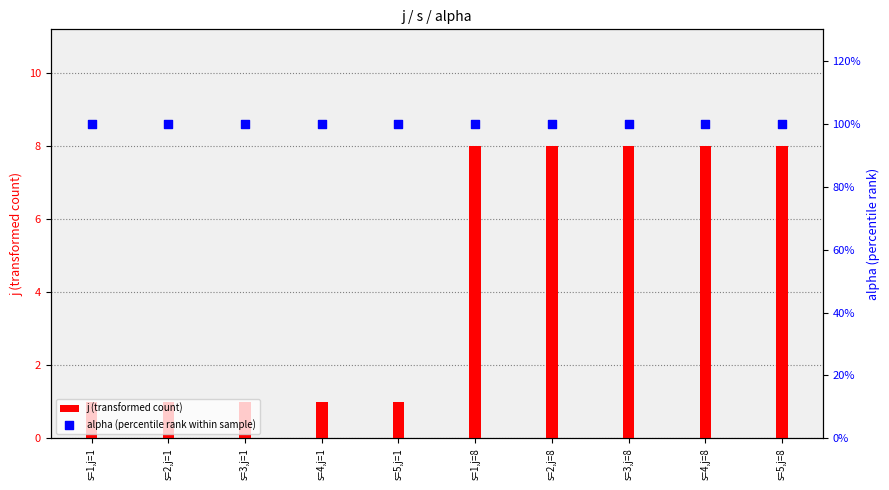

Is the value of alpha (percentile rank within sample) at s=2,j=1 greater than the value of j (transformed count) at s=2,j=1?

Yes